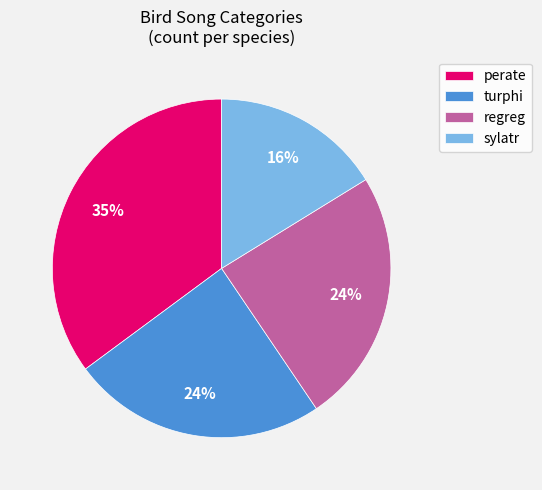

Approximately how many times larger is the value at turphi compared to regreg?

1.0